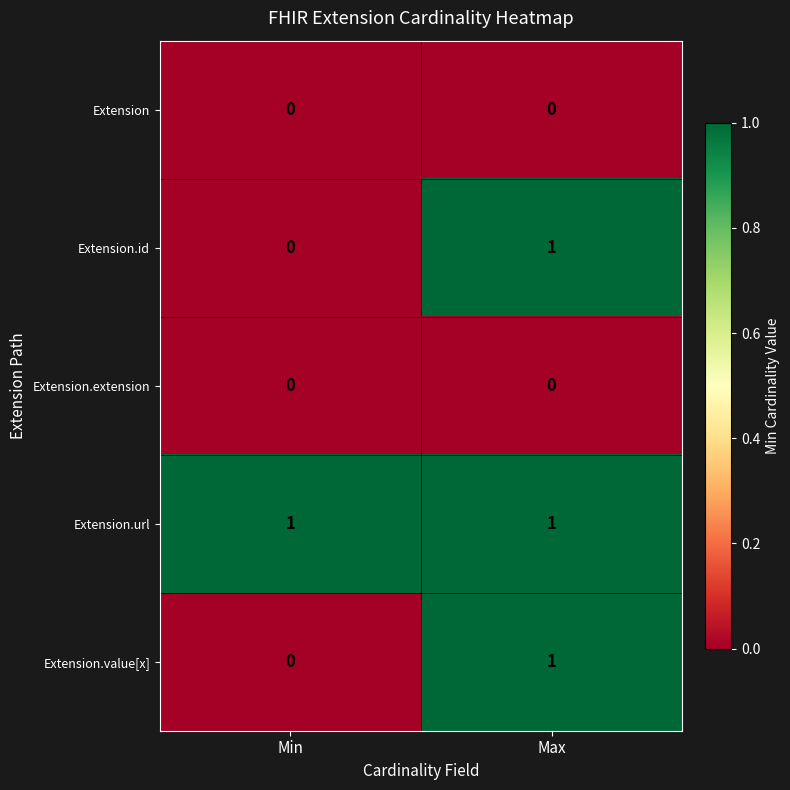

Reading left to right, list all the values displayed in this chart.

Extension: Min=0	Max=0
Extension.id: Min=0	Max=1
Extension.extension: Min=0	Max=0
Extension.url: Min=1	Max=1
Extension.value[x]: Min=0	Max=1